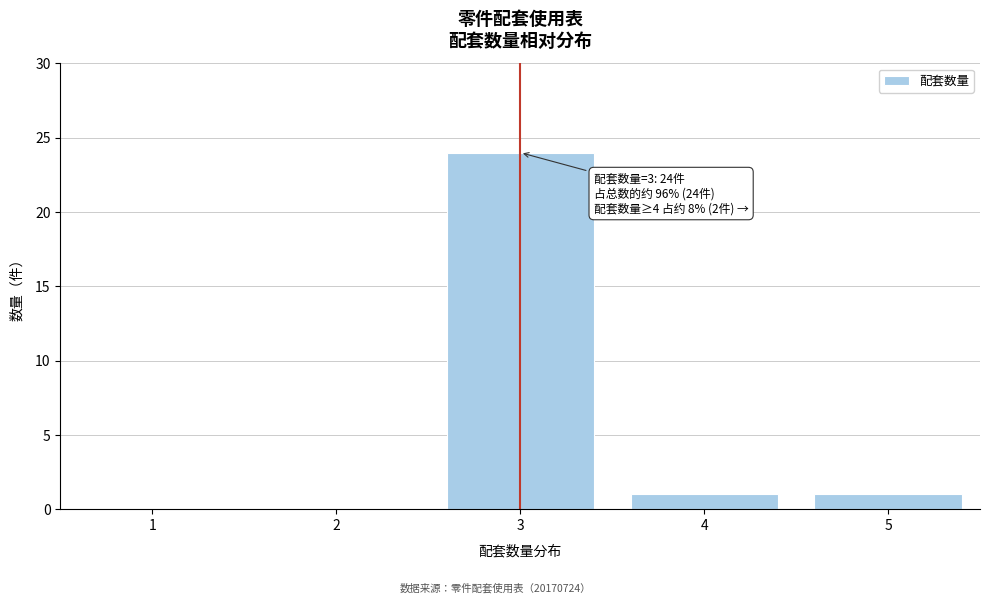

Reading left to right, what are all the values shown in this chart?

1=0	2=0	3=24	4=1	5=1